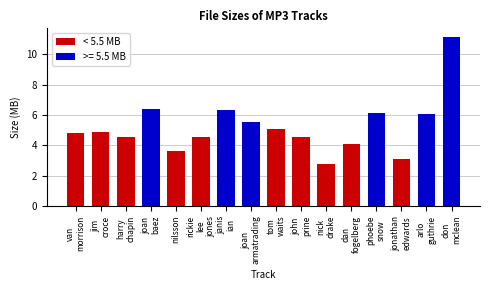

What is the maximum value shown in the chart?

11.2